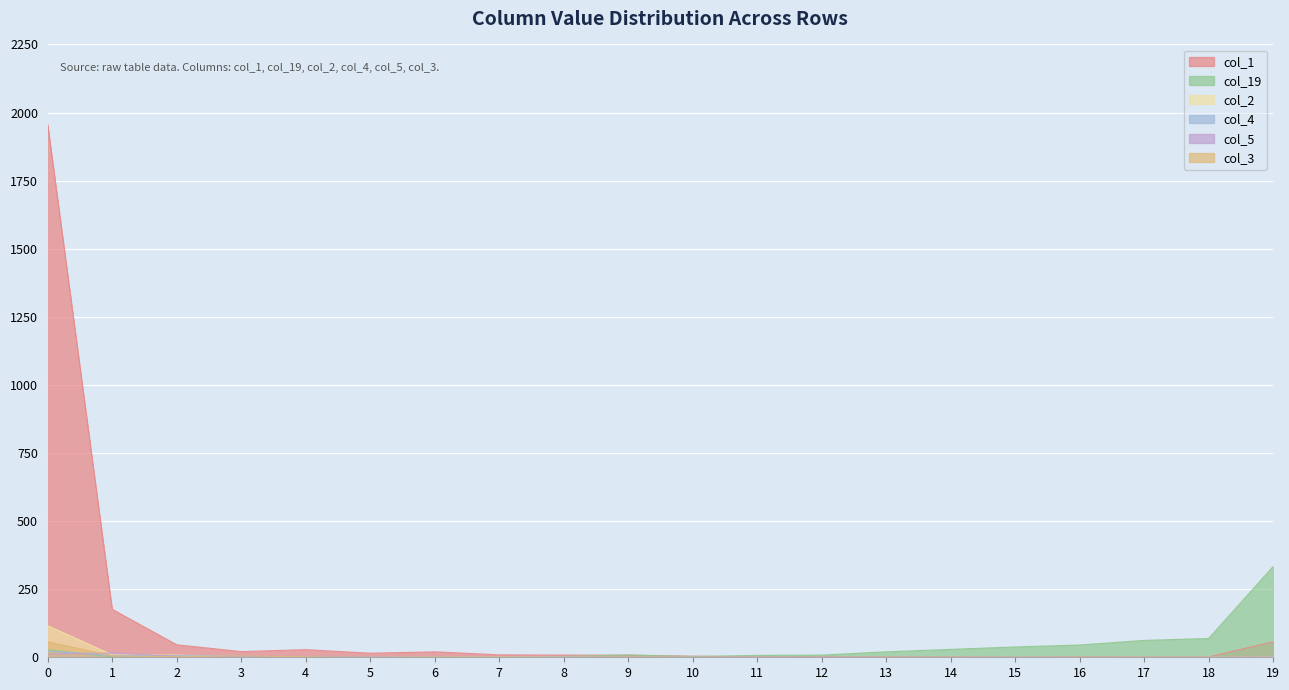

Between which two adjacent categories do col_5 and col_2 first intersect?

0 and 1